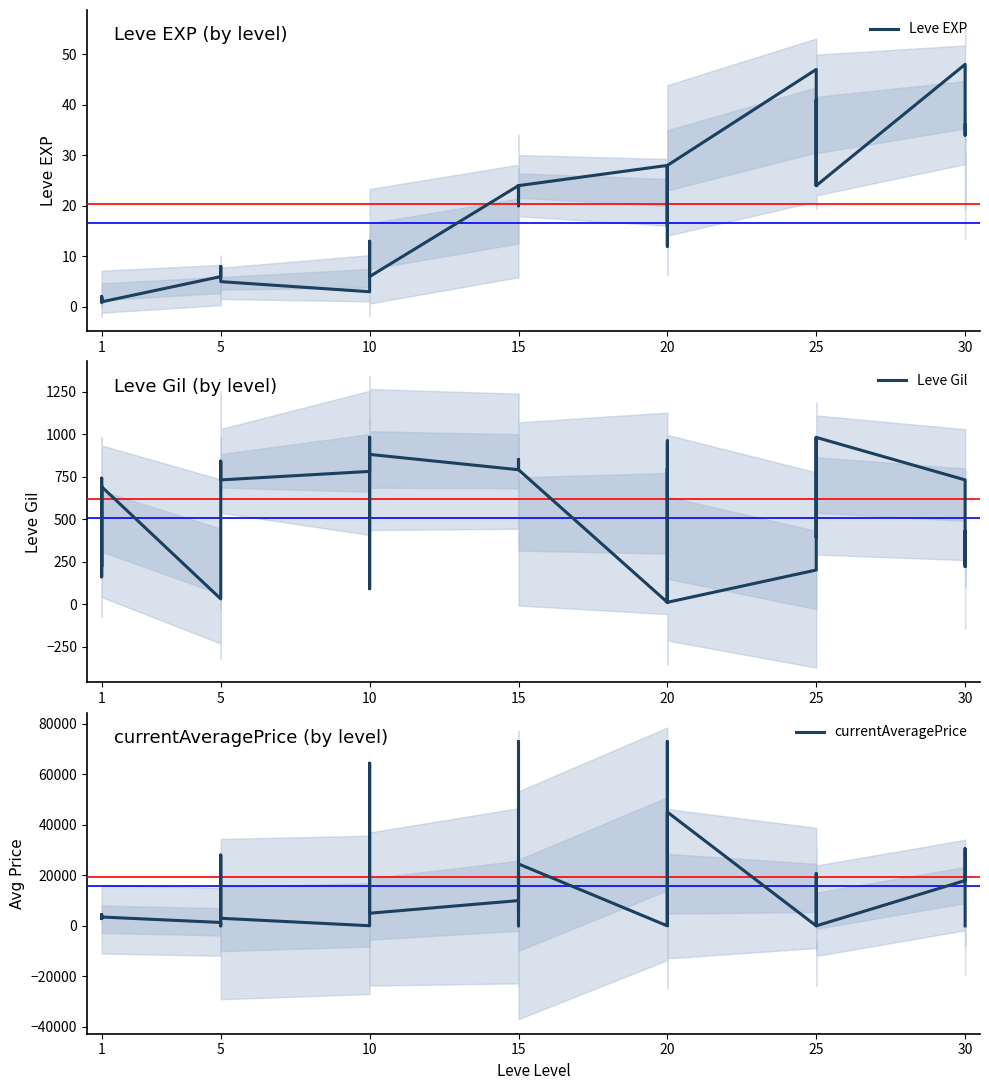

What is the spread (max minus min) of values at 1?

3306.0